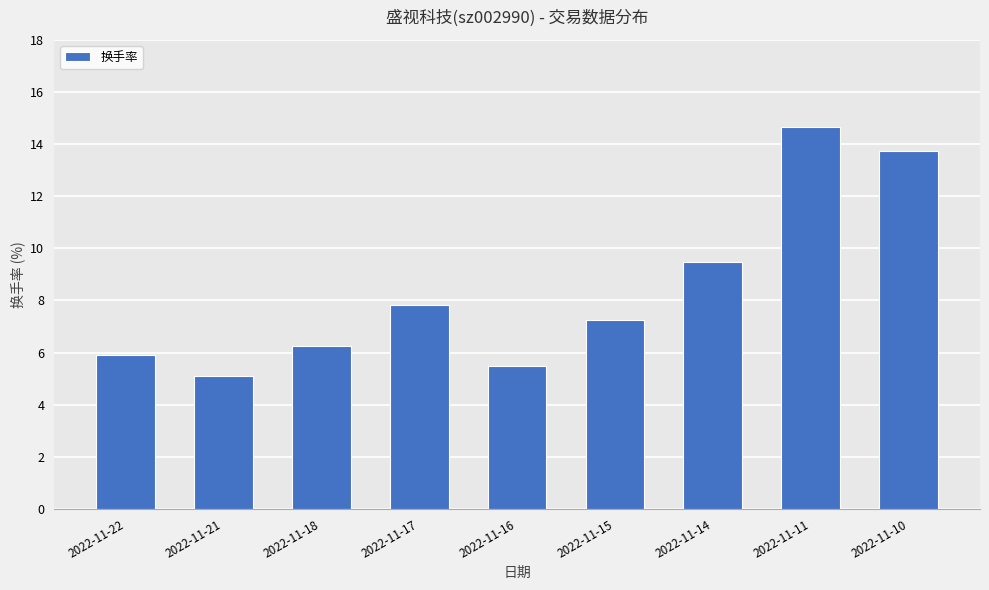

What is the difference between the second highest and minimum values?

8.6